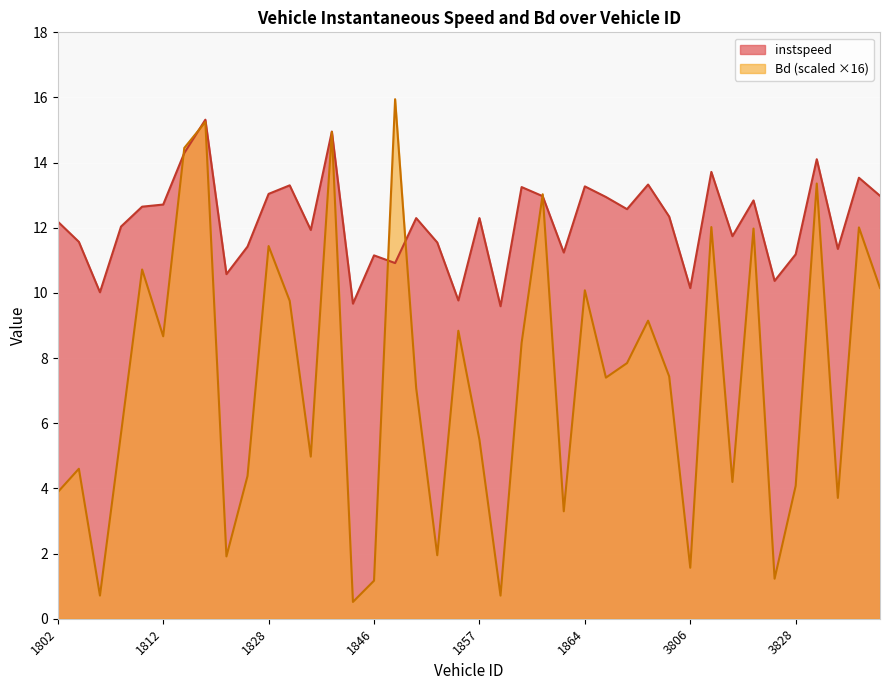

How many categories are shown in the chart?

40